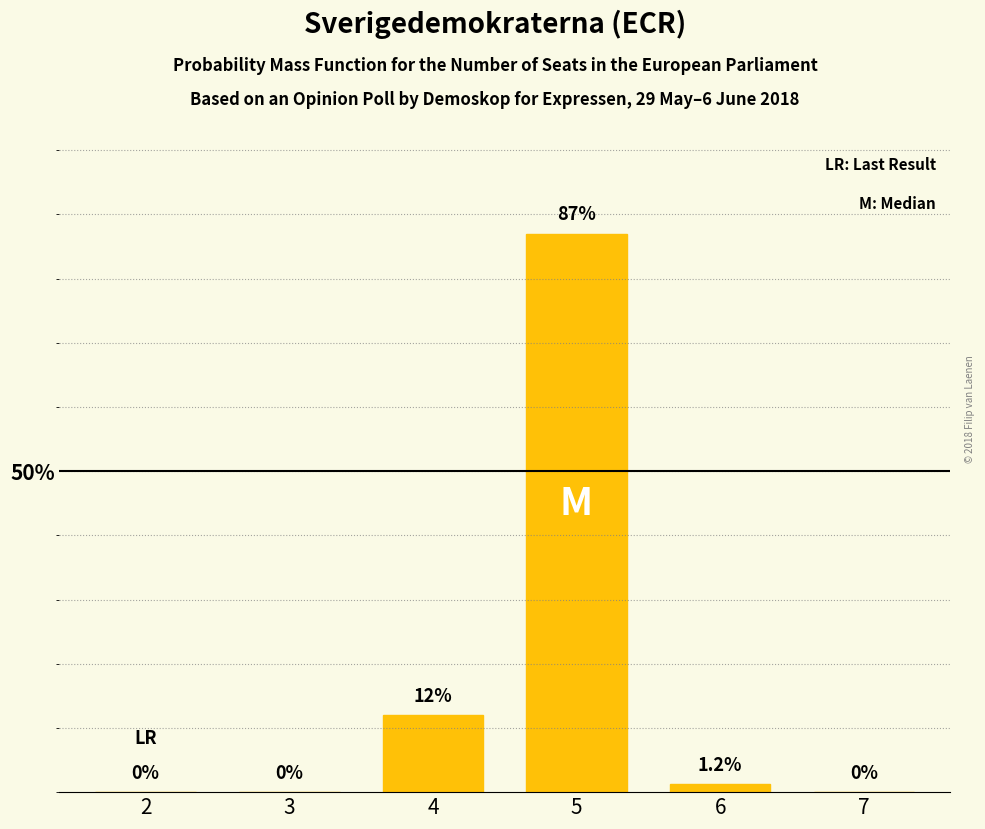

Reading left to right, list all the values displayed in this chart.

2=0.0	3=0.0	4=12.0	5=87.0	6=1.2	7=0.0